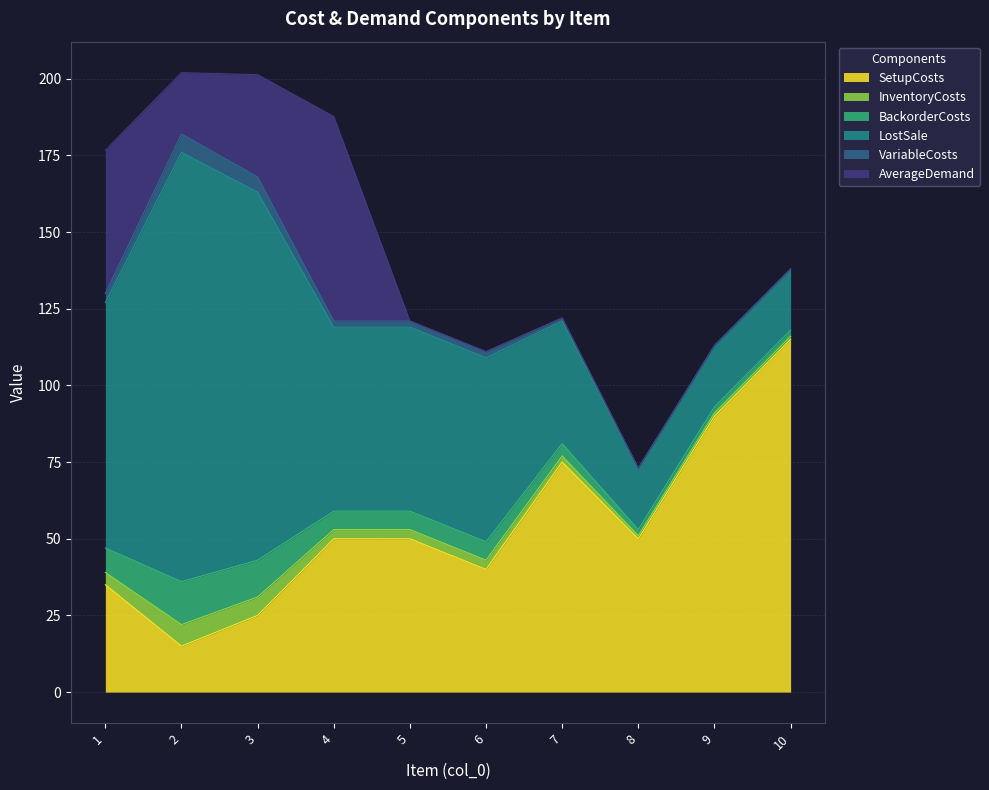

What is the difference between the LostSale values at 7 and 3?

80.0